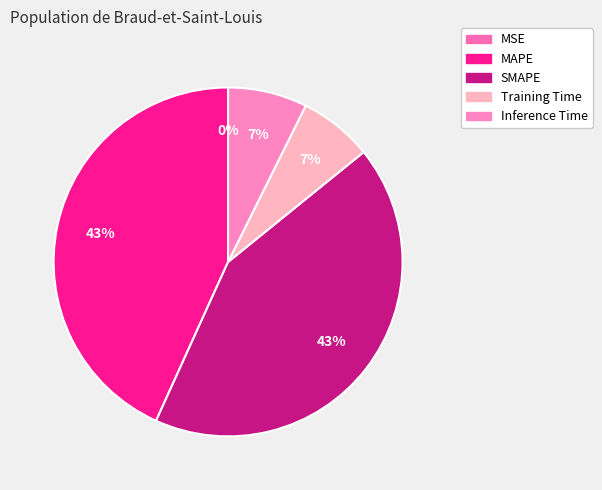

How many segments does this pie chart have?

5